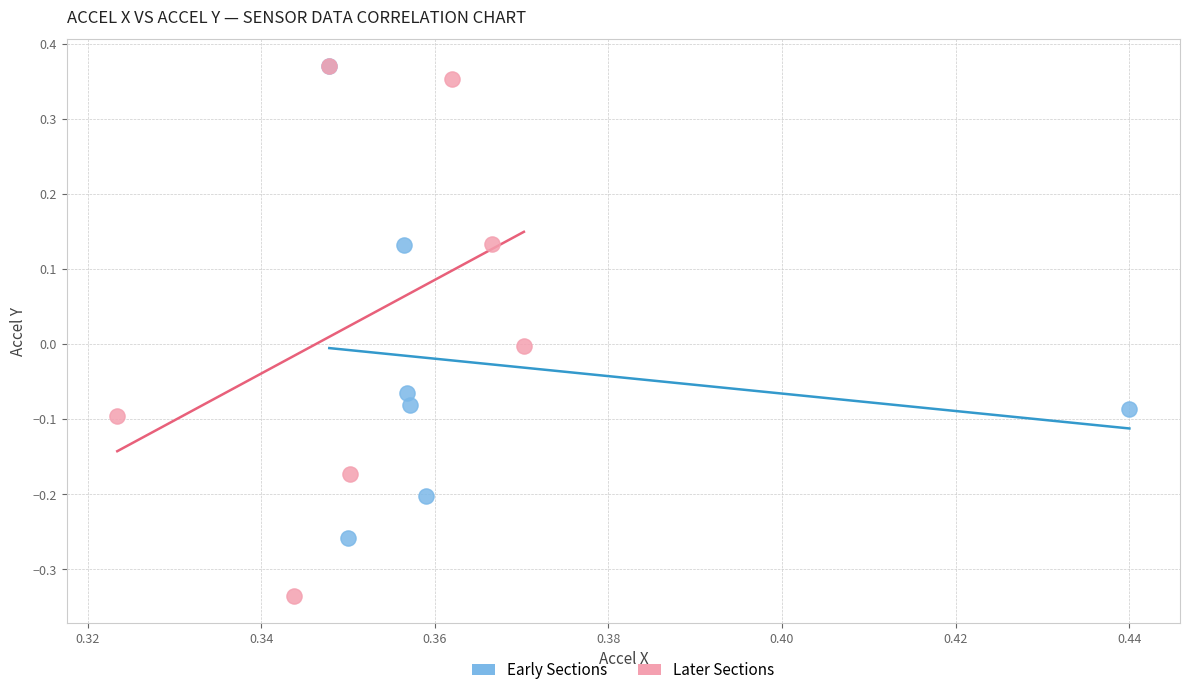

Which series contains the lowest Y value?

Later Sections